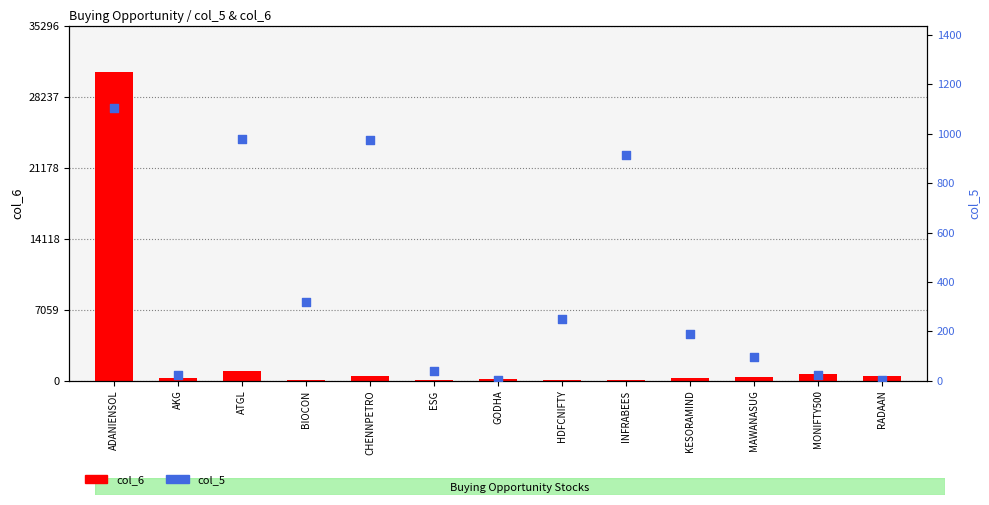

Is the value of col_6 at CHENNPETRO greater than the value of col_5 at BIOCON?

Yes